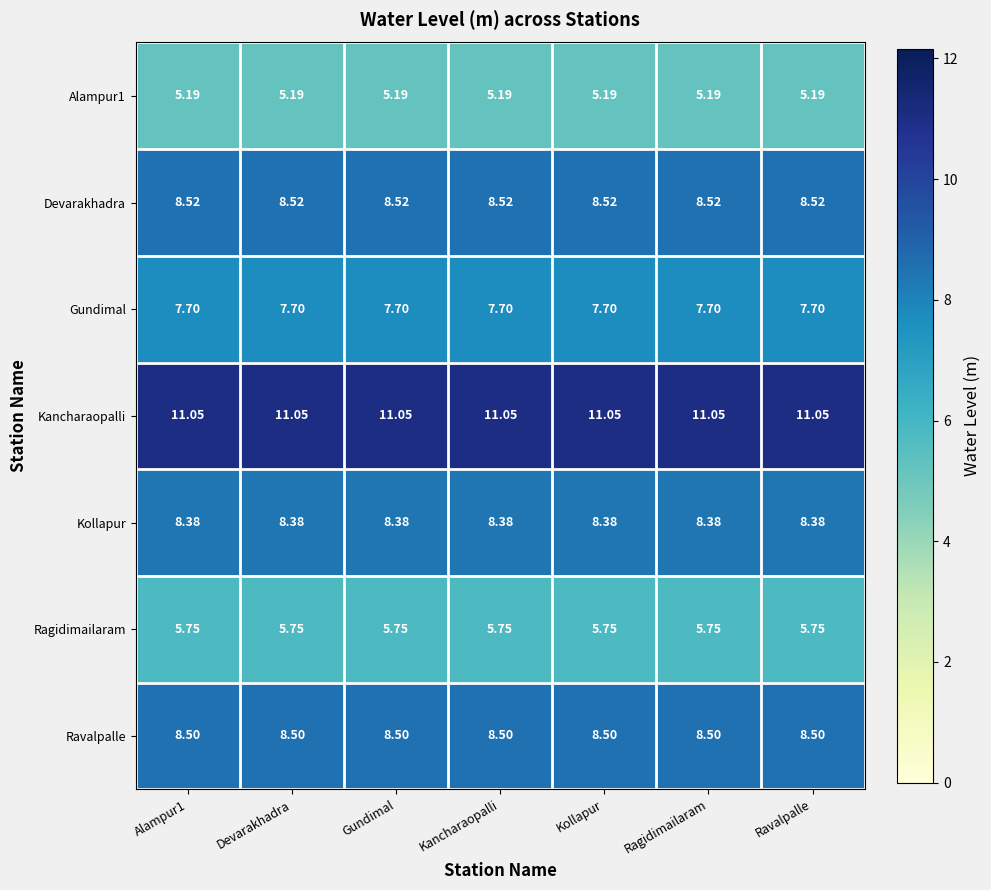

List the series in order of their peak value, highest first.

Kancharaopalli, Devarakhadra, Ravalpalle, Kollapur, Gundimal, Ragidimailaram, Alampur1